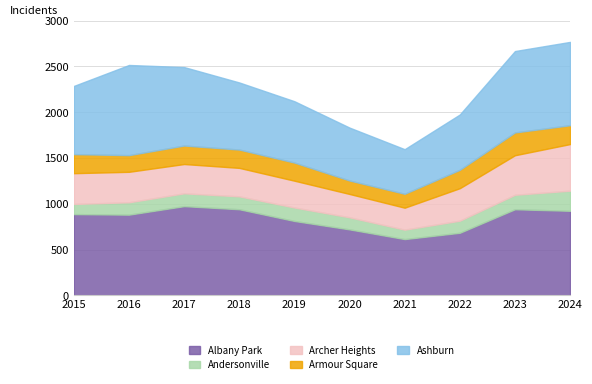

Which series has the largest total across all categories?

Albany Park